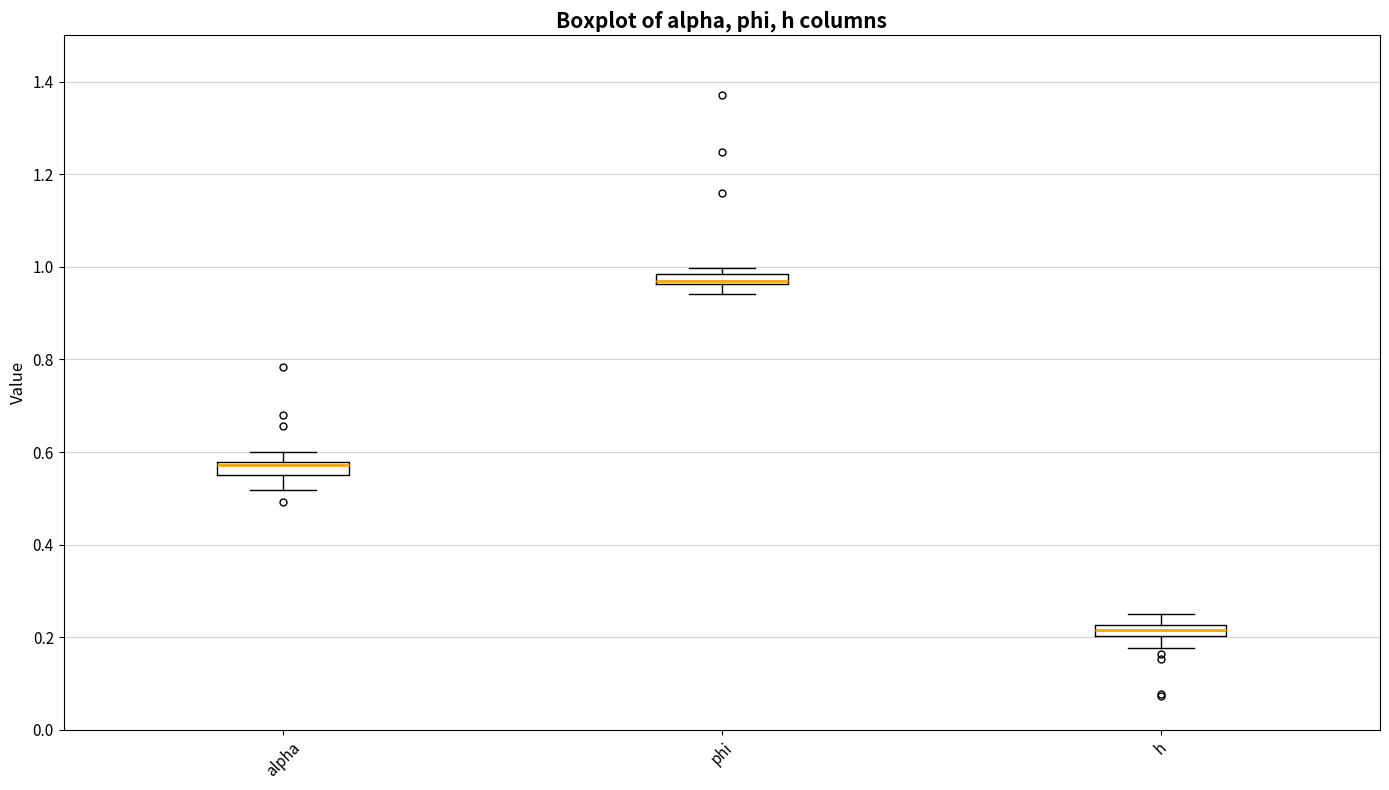

Where is the upper edge of the box for alpha on the y-axis? The values are not printed on the chart, so give them approximately, as read against the axis.

0.58